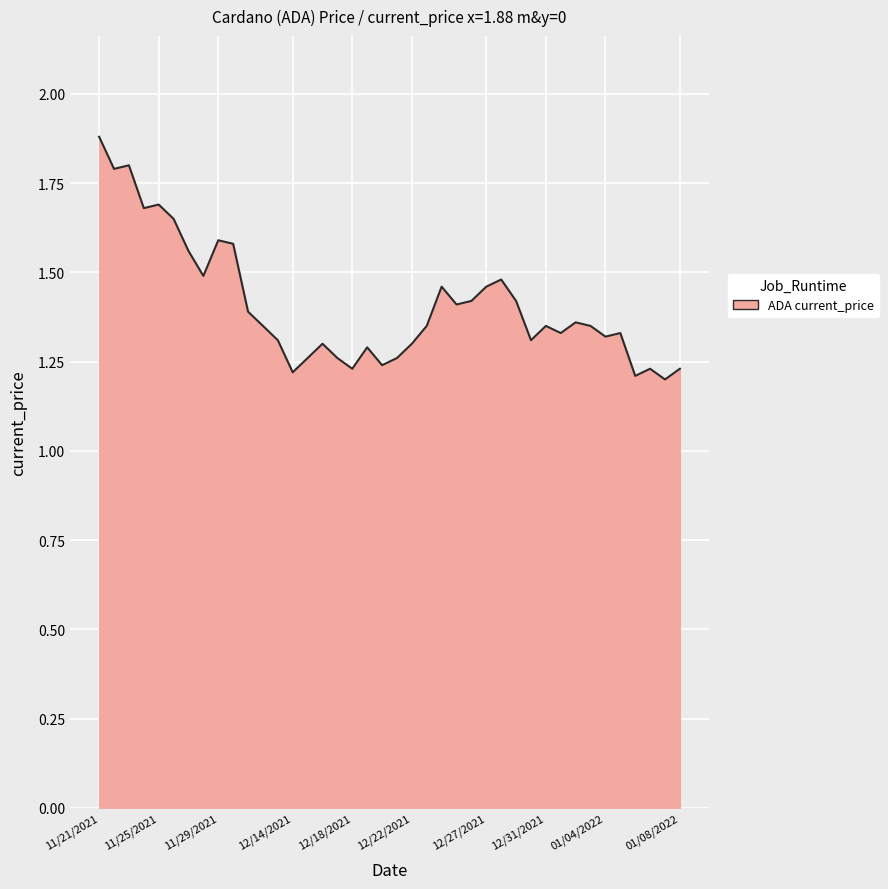

What is the greatest value displayed?

1.9